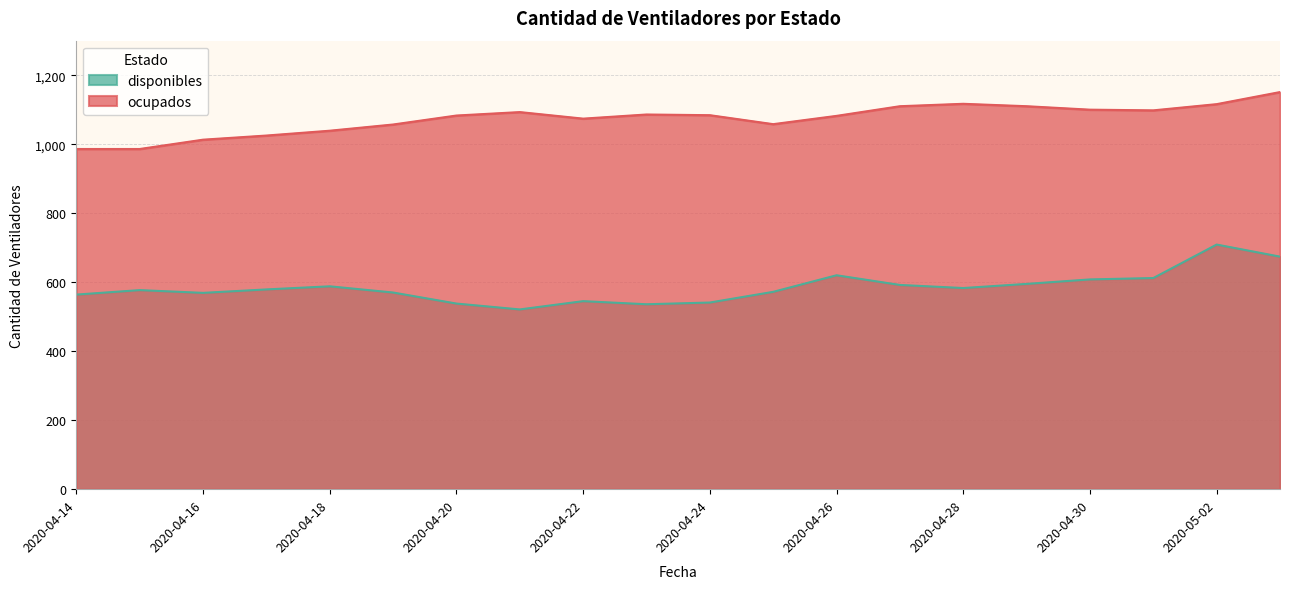

Which series has the largest range (max minus min)?

disponibles